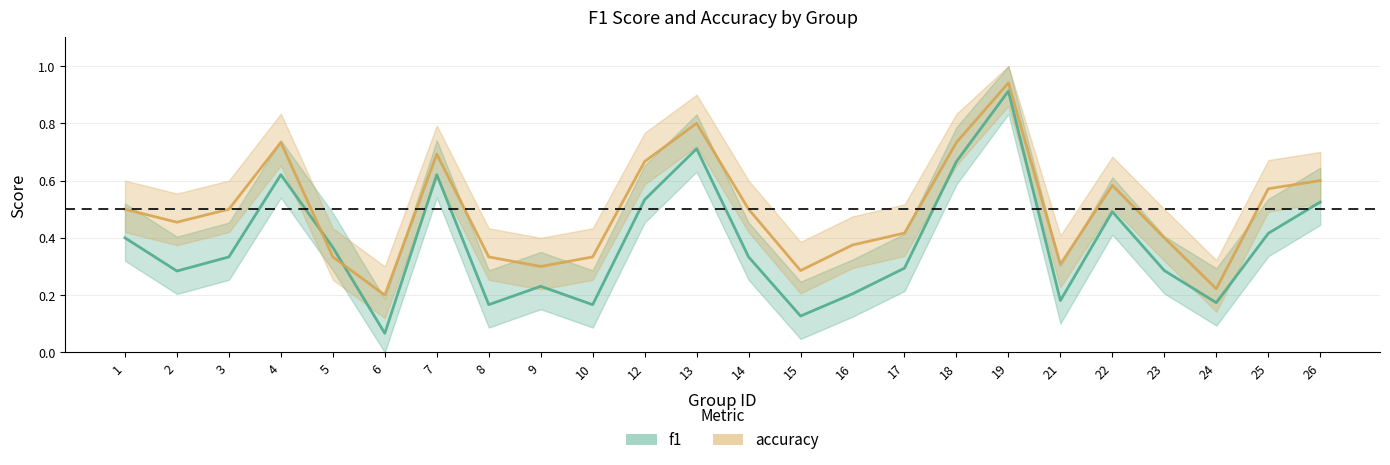

What is the value of the f1 point at the 1st from the left?

0.4